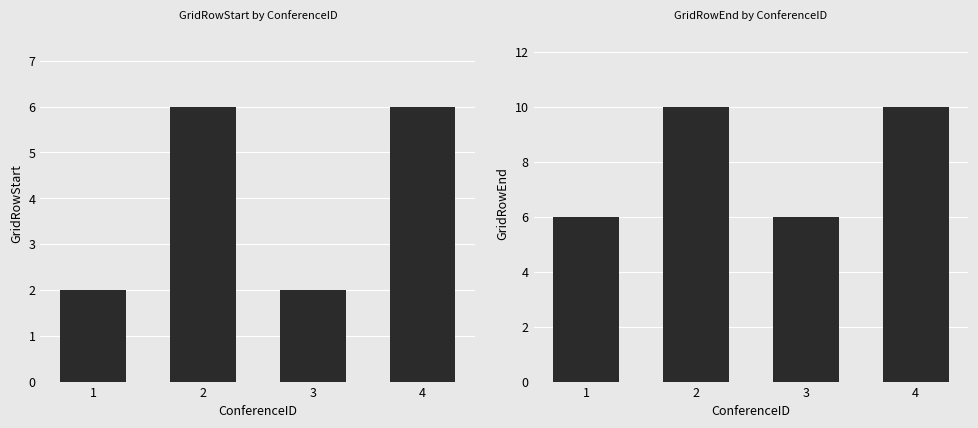

Reading right to left, list all the values displayed in this chart.

GridRowStart: 6	2	6	2
GridRowEnd: 10	6	10	6